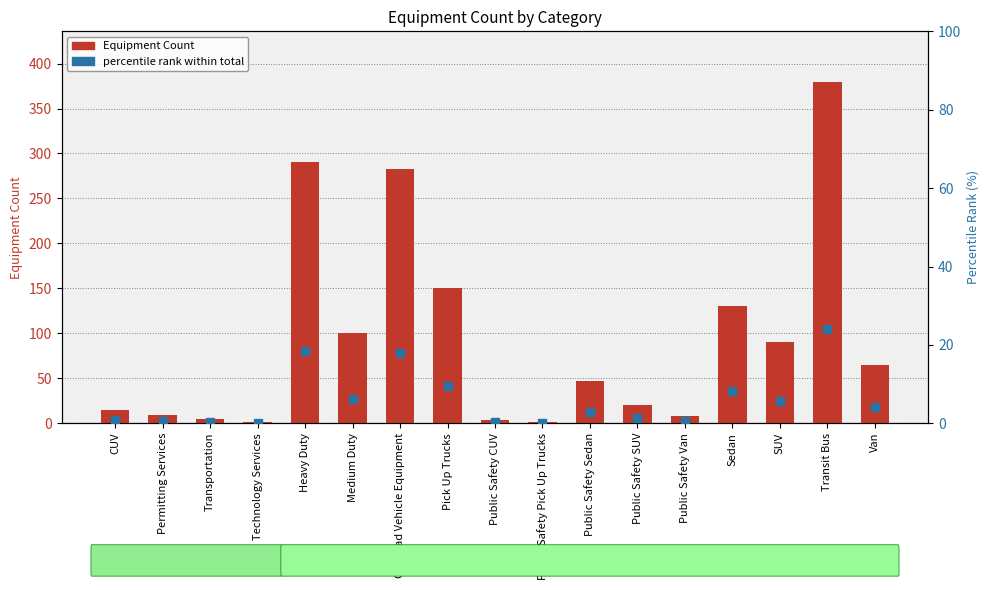

Read the percentile rank within total value at Public Safety Pick Up Trucks.

0.1